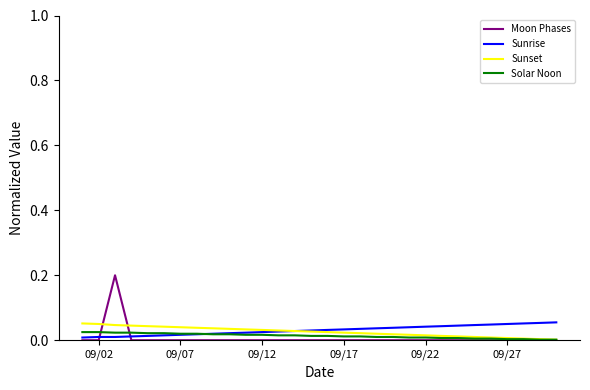

What are all the series names shown in the legend?

Moon Phases, Sunrise, Sunset, Solar Noon